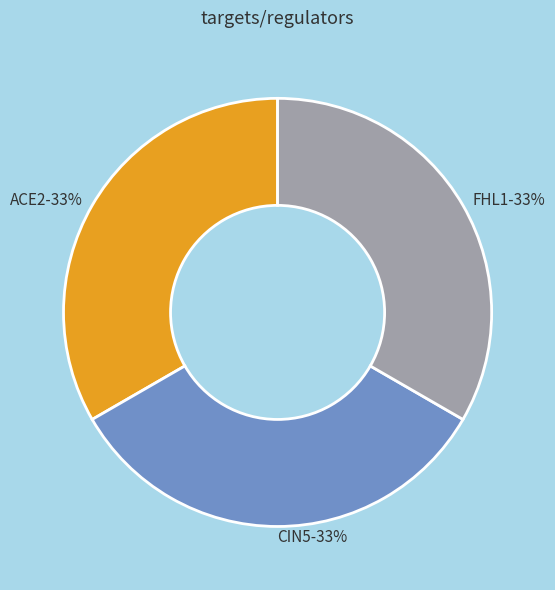

Is there a majority slice in this chart?

No